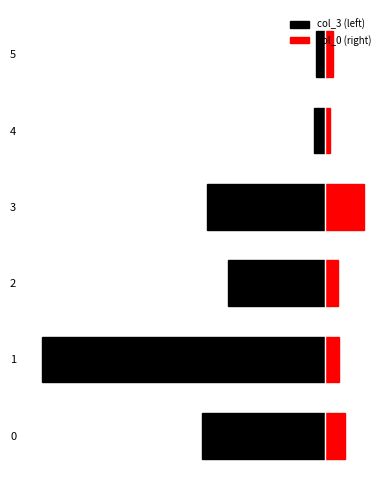

The value of col_0 (right) at 1 is 70. True or false?

False